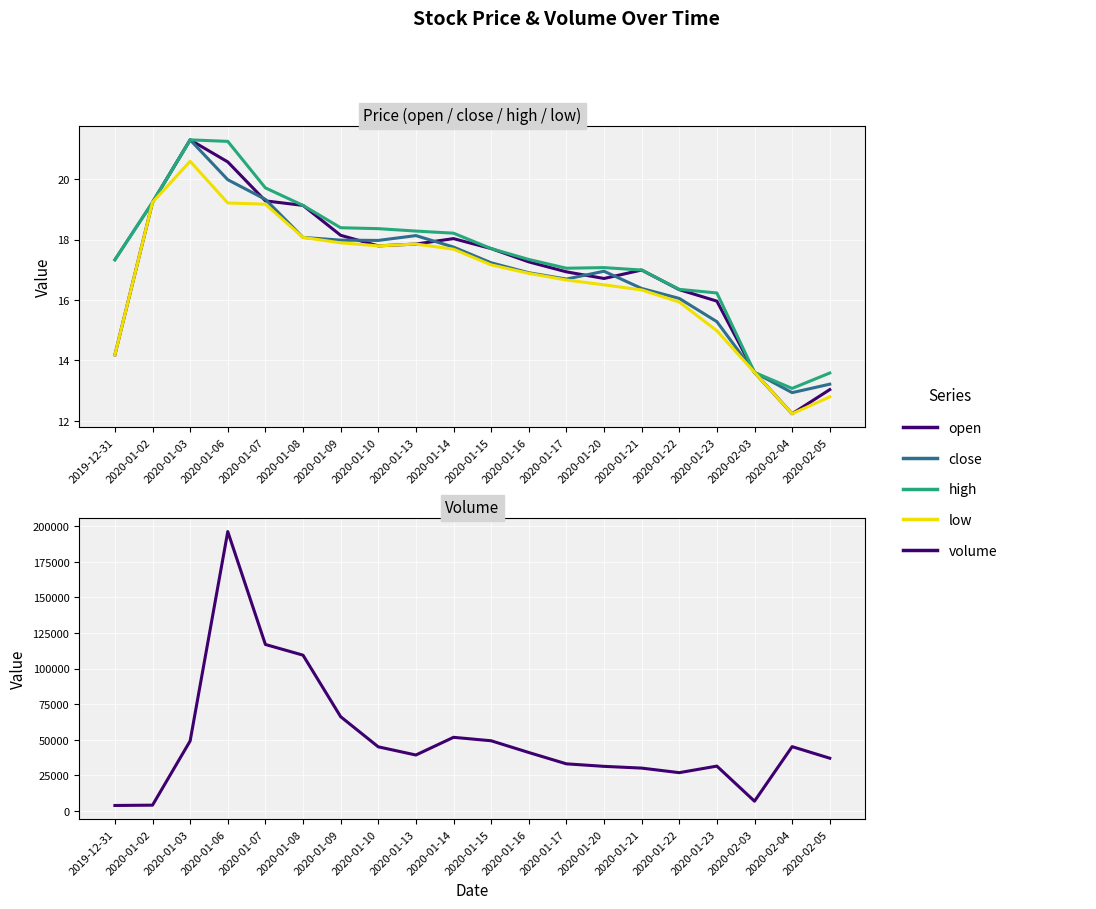

True or false: open has more than 0 interior local peaks.

True